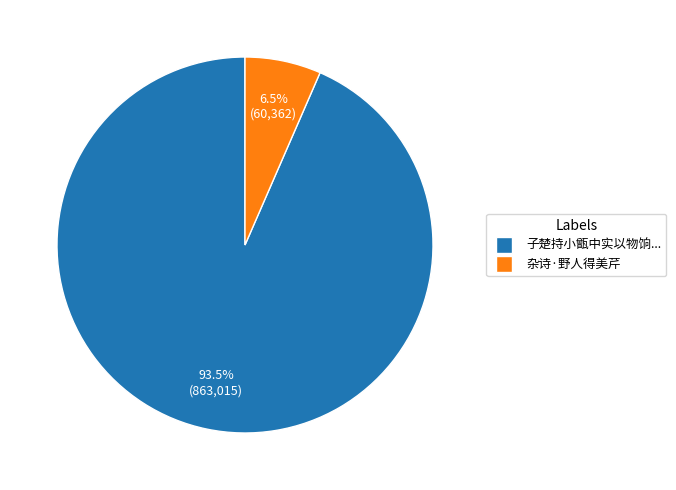

Does any single category account for the majority?

Yes